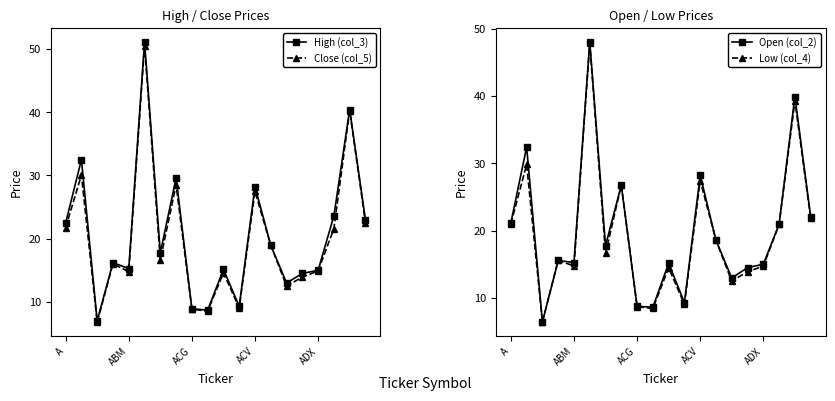

True or false: Low (col_4) and High (col_3) intersect in this chart.

False